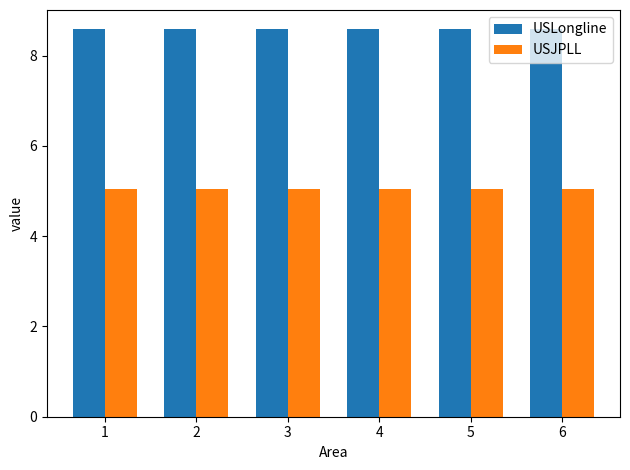

Reading left to right, extract all data points from this chart.

USLongline: 8.6	8.6	8.6	8.6	8.6	8.6
USJPLL: 5.1	5.1	5.1	5.1	5.1	5.1